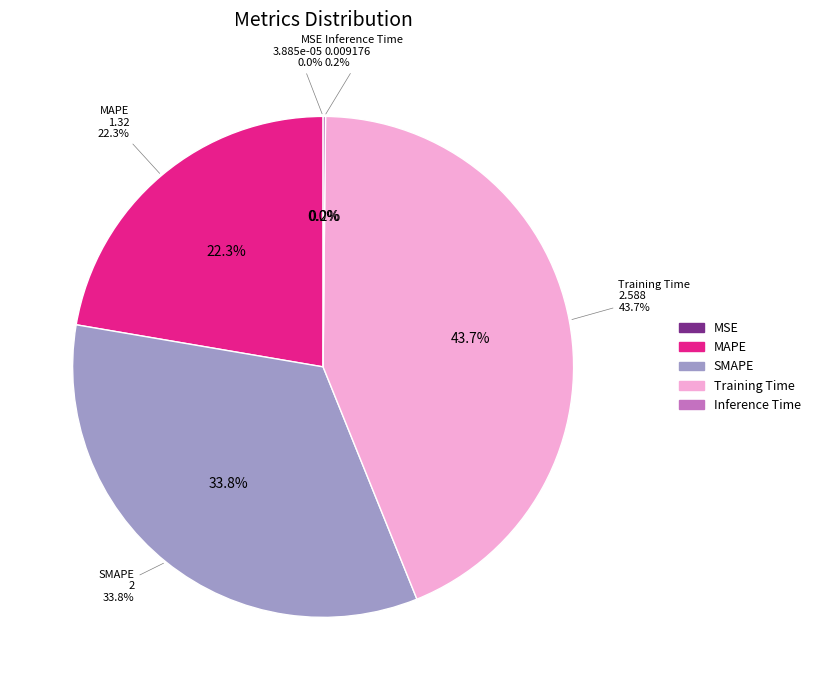

What percentage do Inference Time and MSE together represent?

0.2%